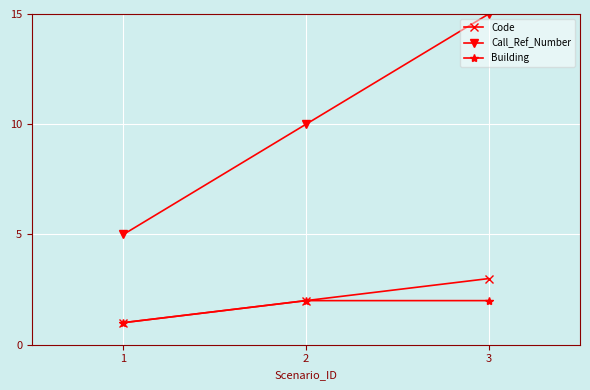

The value of Code at 2 is 2. True or false?

True